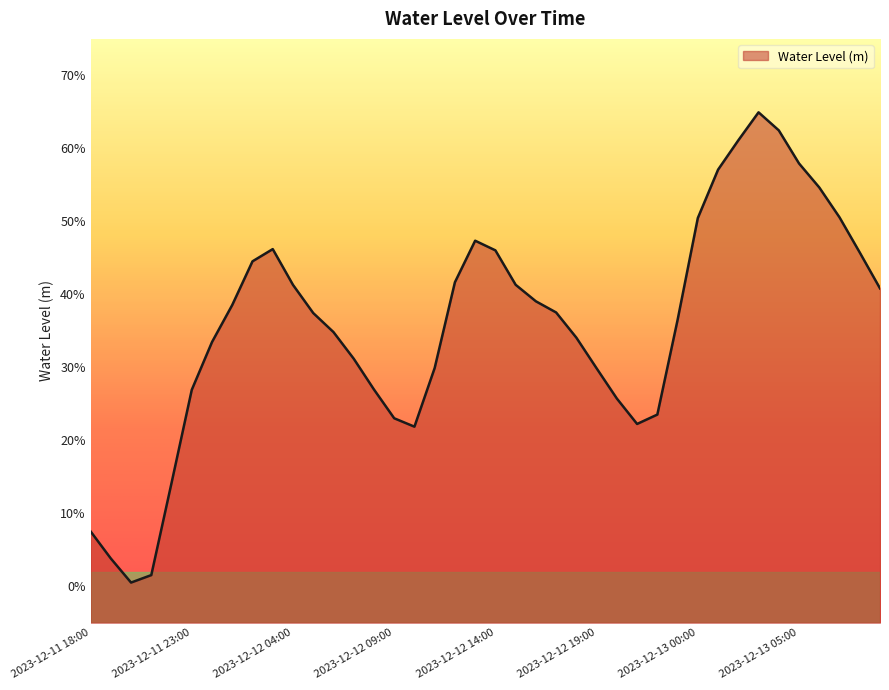

What is the label of the 39th point from the right?

2023-12-11 19:00